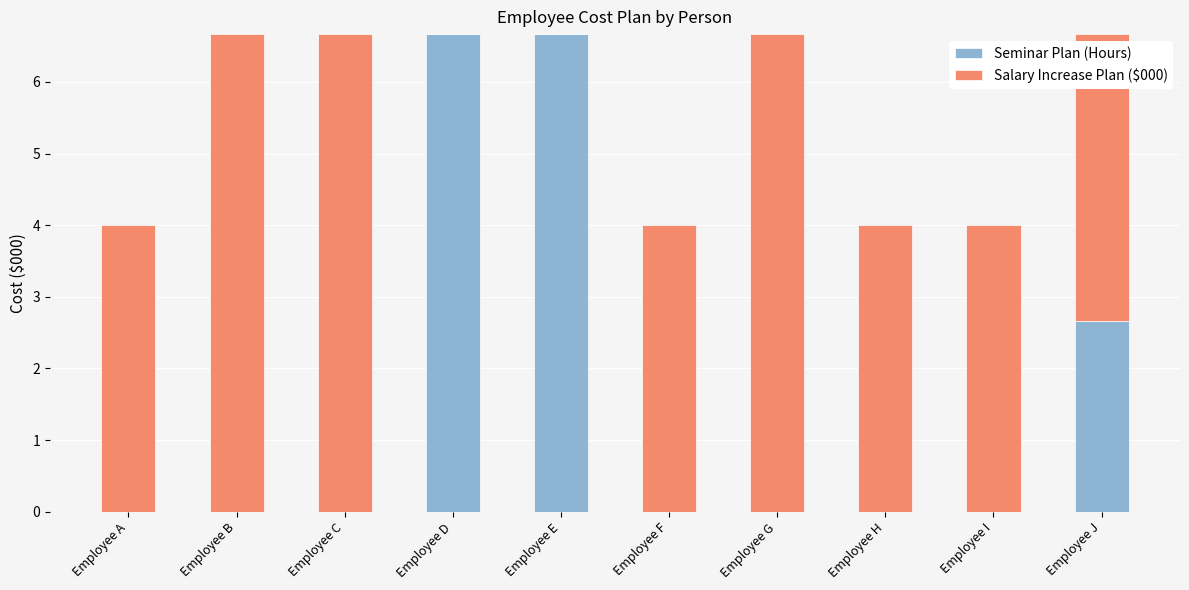

What is the average value of the Seminar Plan (Hours) series?

1.6